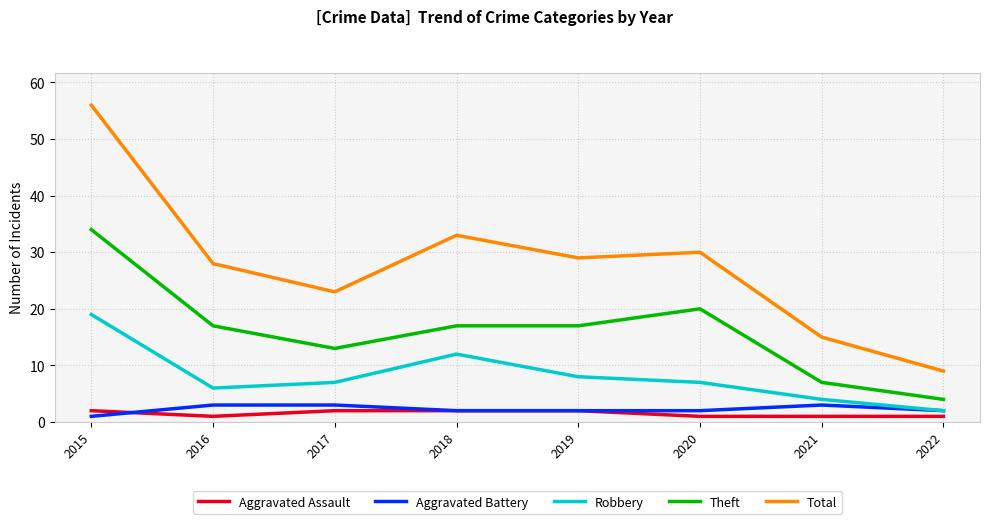

Which label corresponds to the largest value in the chart?

2015